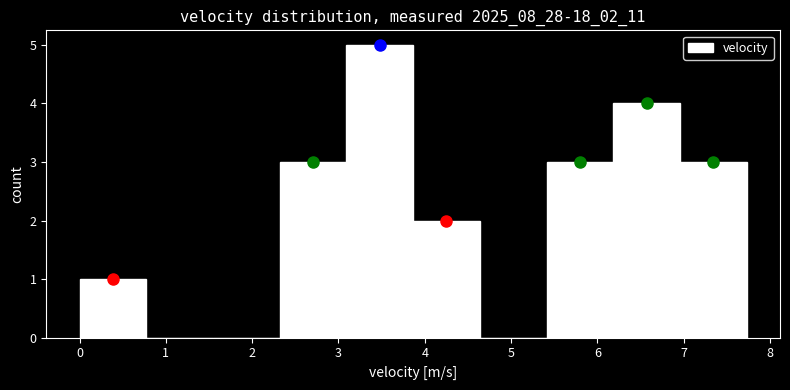

Which range on the x-axis has the tallest bar?

3.1 to 3.9